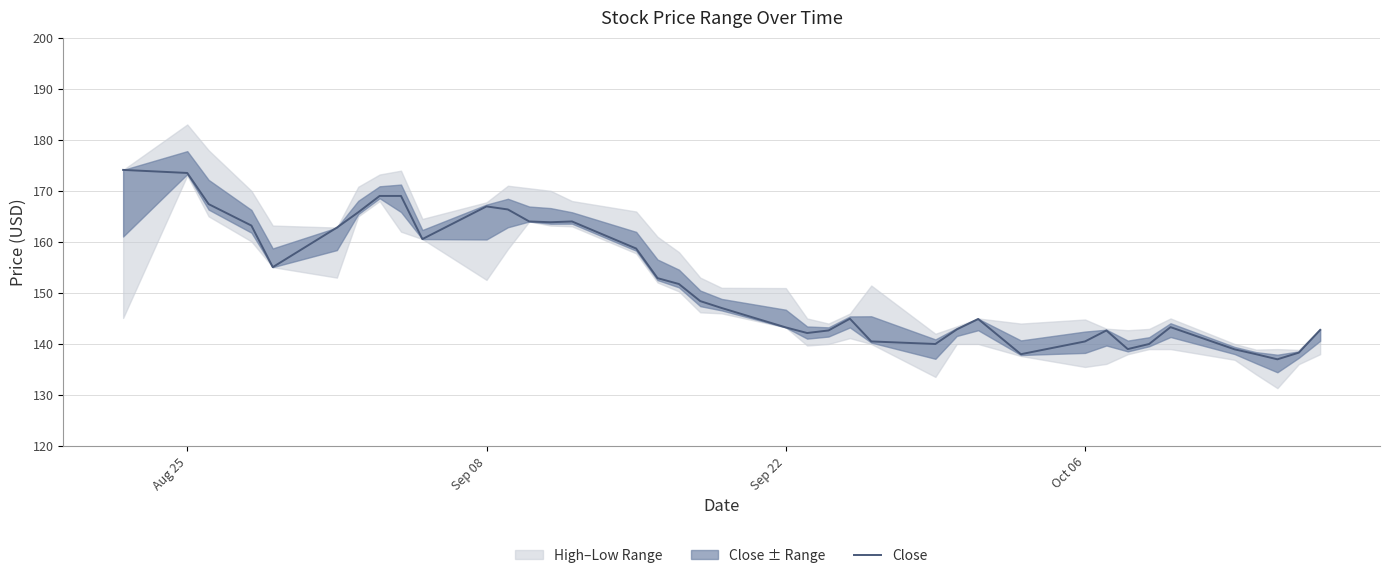

How many data points are above 147?

20